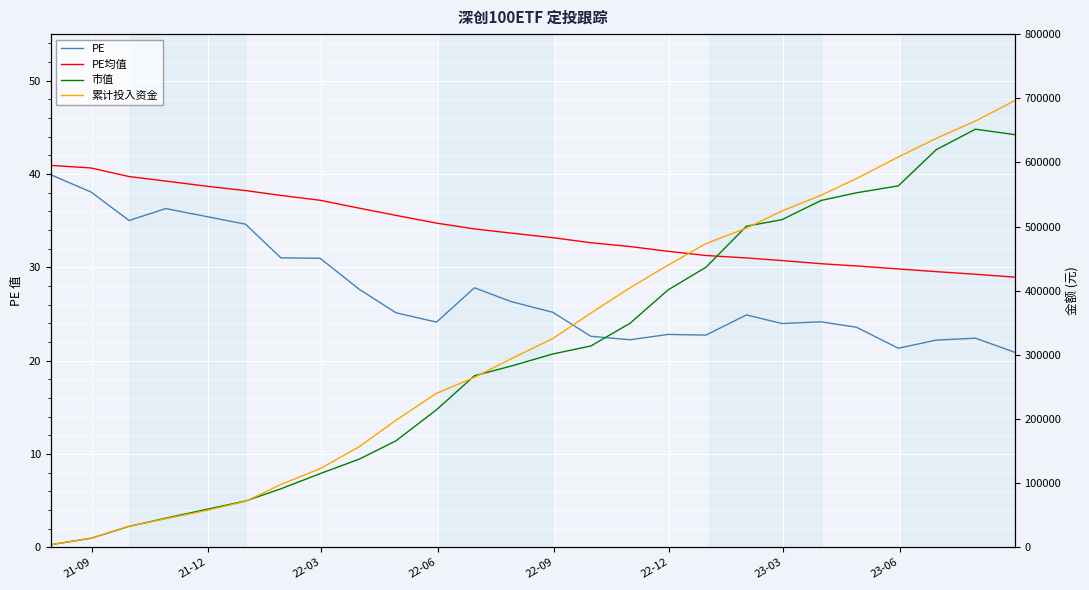

How many data points does each series have?

26